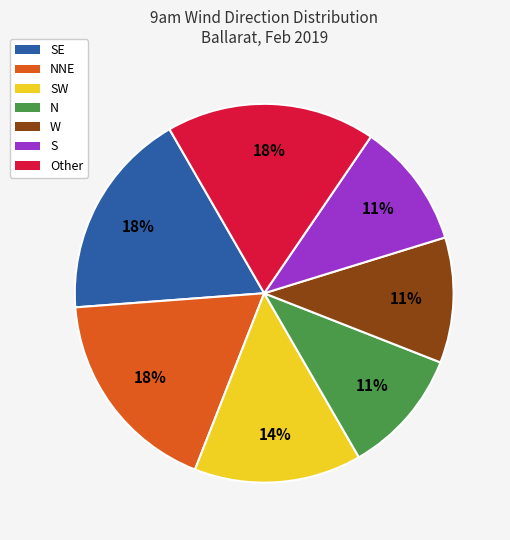

Count the number of slices in the pie.

7